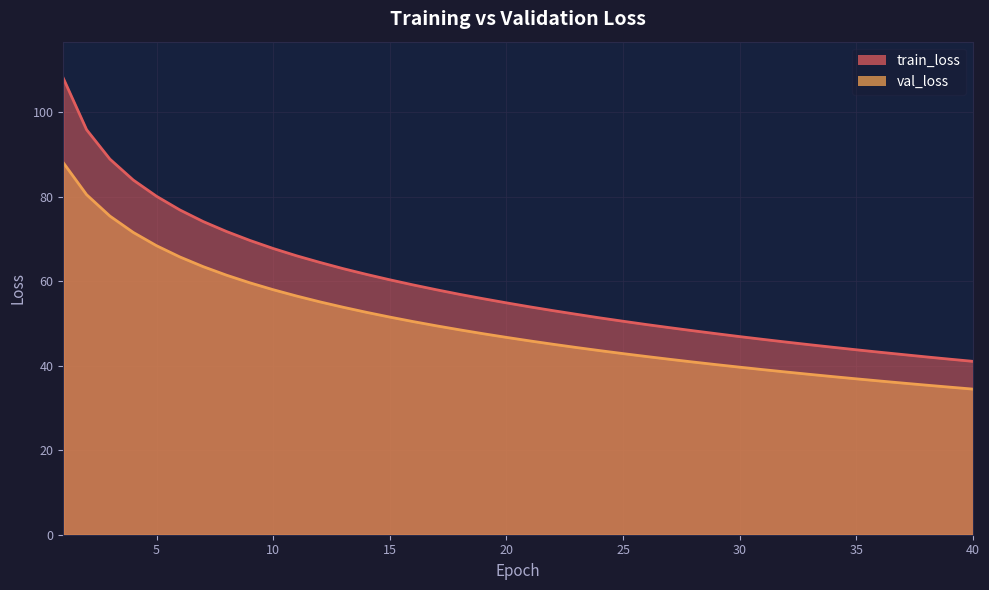

True or false: val_loss has more than 1 interior local peaks.

False